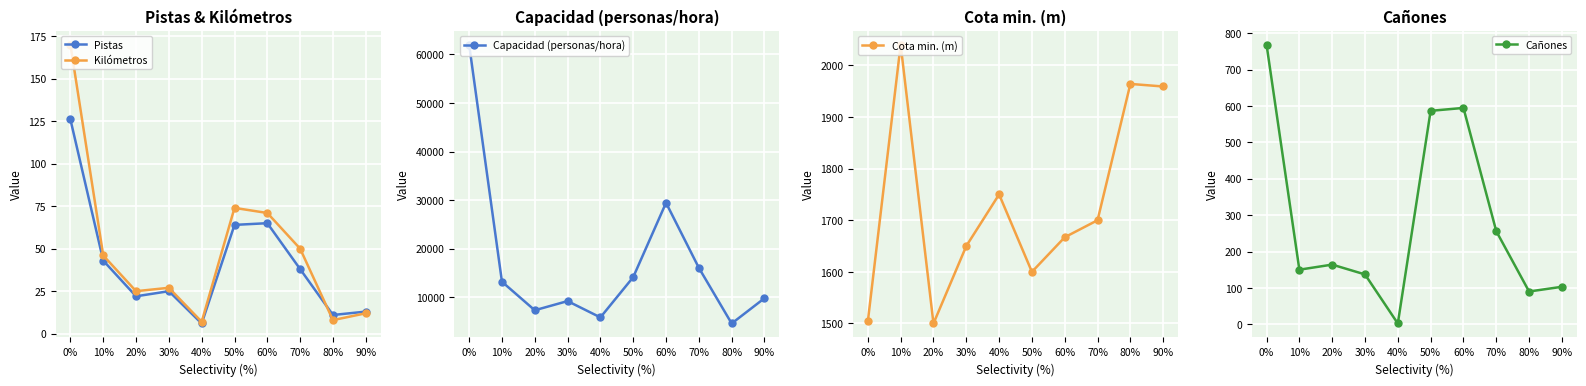

How many data points in Cañones are less than 164?

5